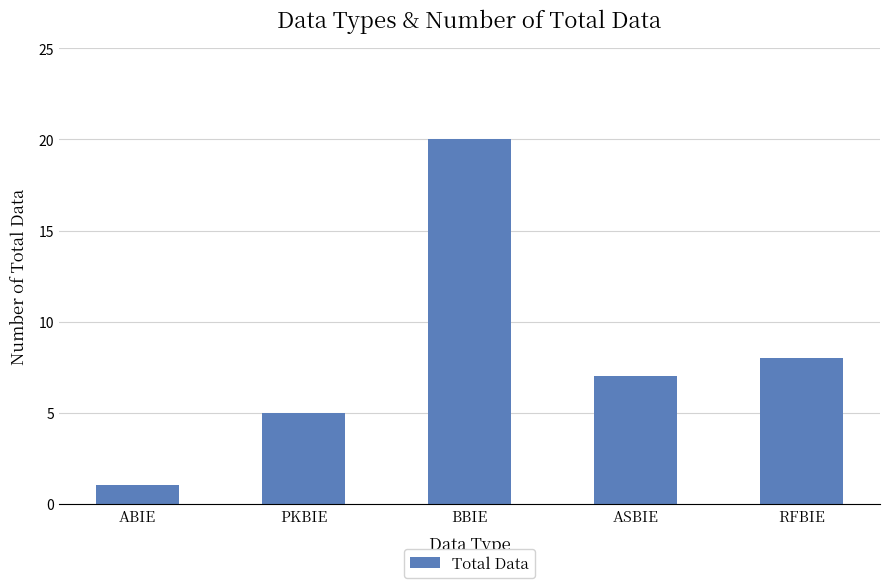

How many distinct data groups are displayed?

1